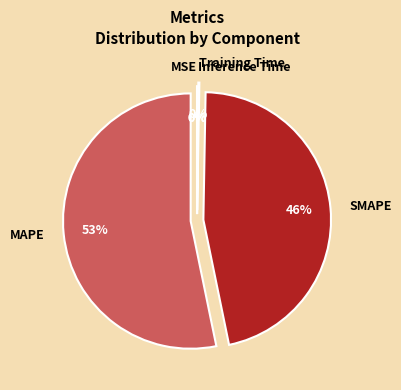

Do SMAPE and MAPE together represent more than half of the pie?

Yes